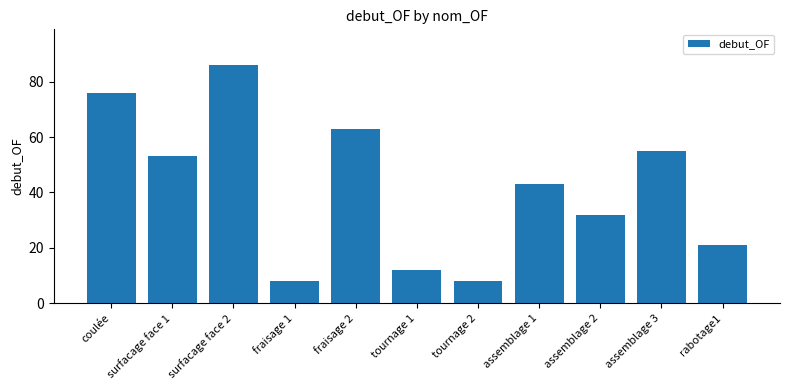

What is the greatest value displayed?

86